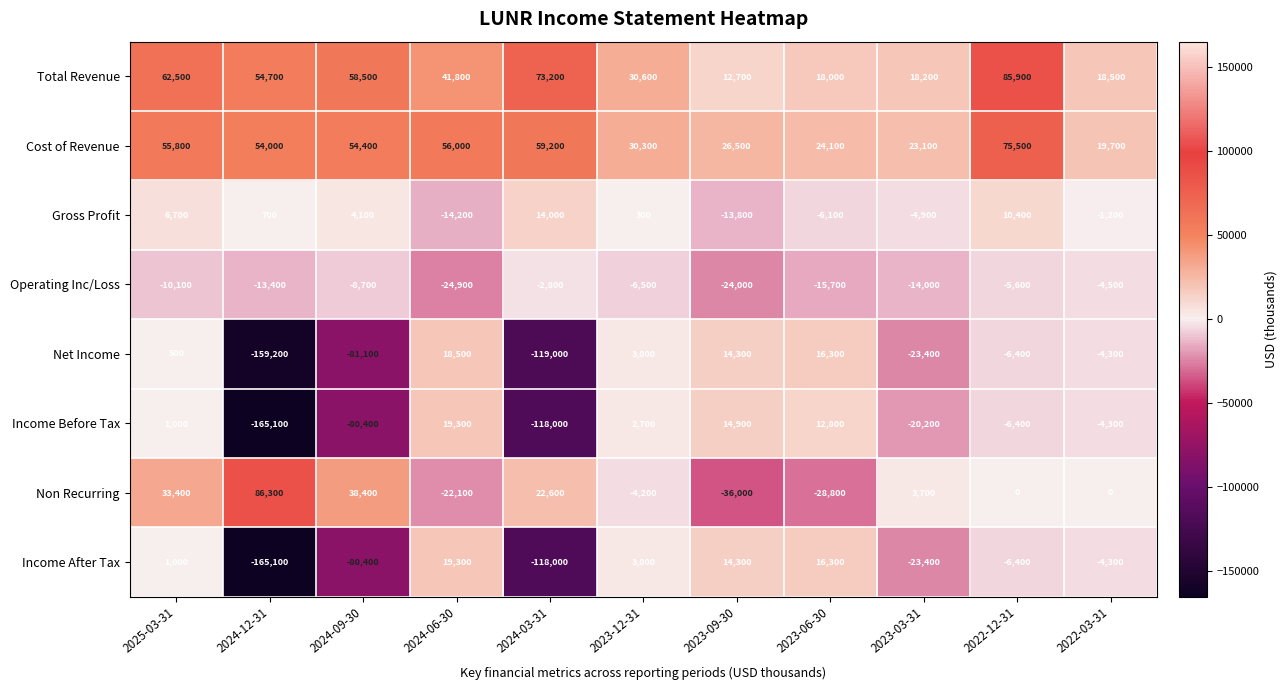

At which label does Operating Inc/Loss first exceed -10100?

2024-09-30